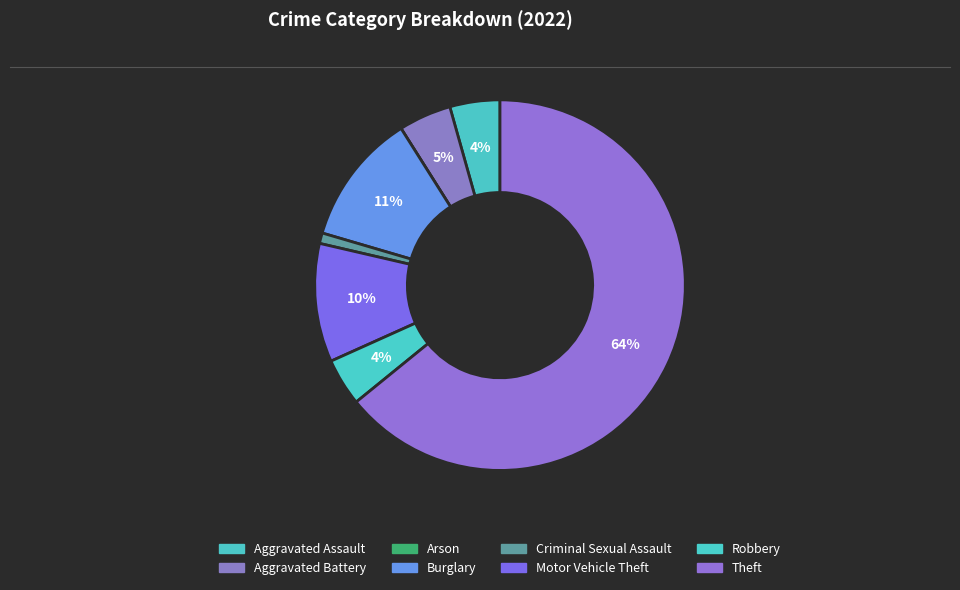

How many segments does this pie chart have?

8